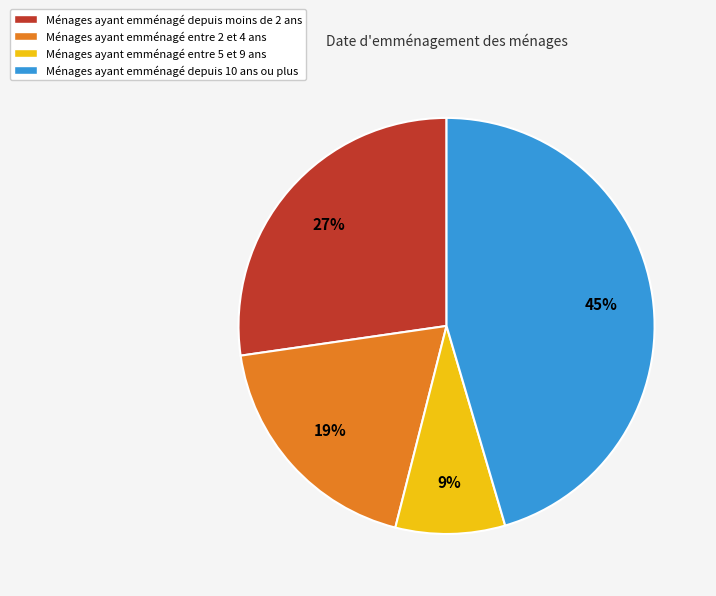

What percentage is the Ménages ayant emménagé depuis moins de 2 ans slice, to the nearest percent?

27%